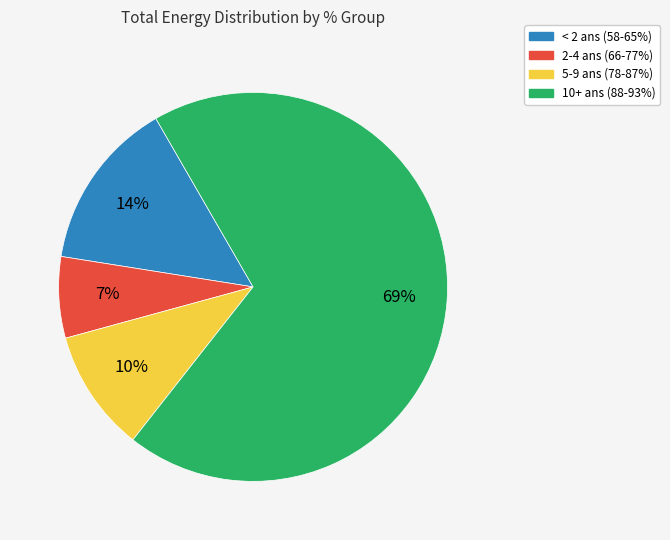

Does any single category account for the majority?

Yes